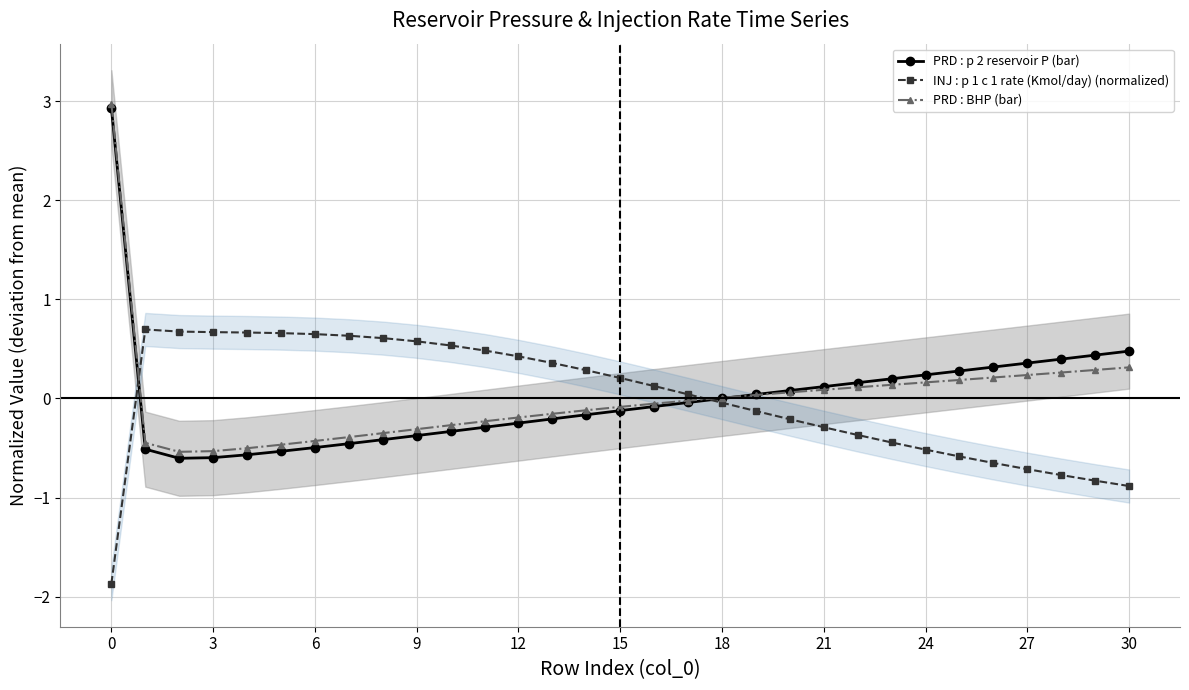

After their last crossing, which series has the higher values: INJ : p 1 c 1 rate (Kmol/day) (normalized) or PRD : BHP (bar)?

PRD : BHP (bar)